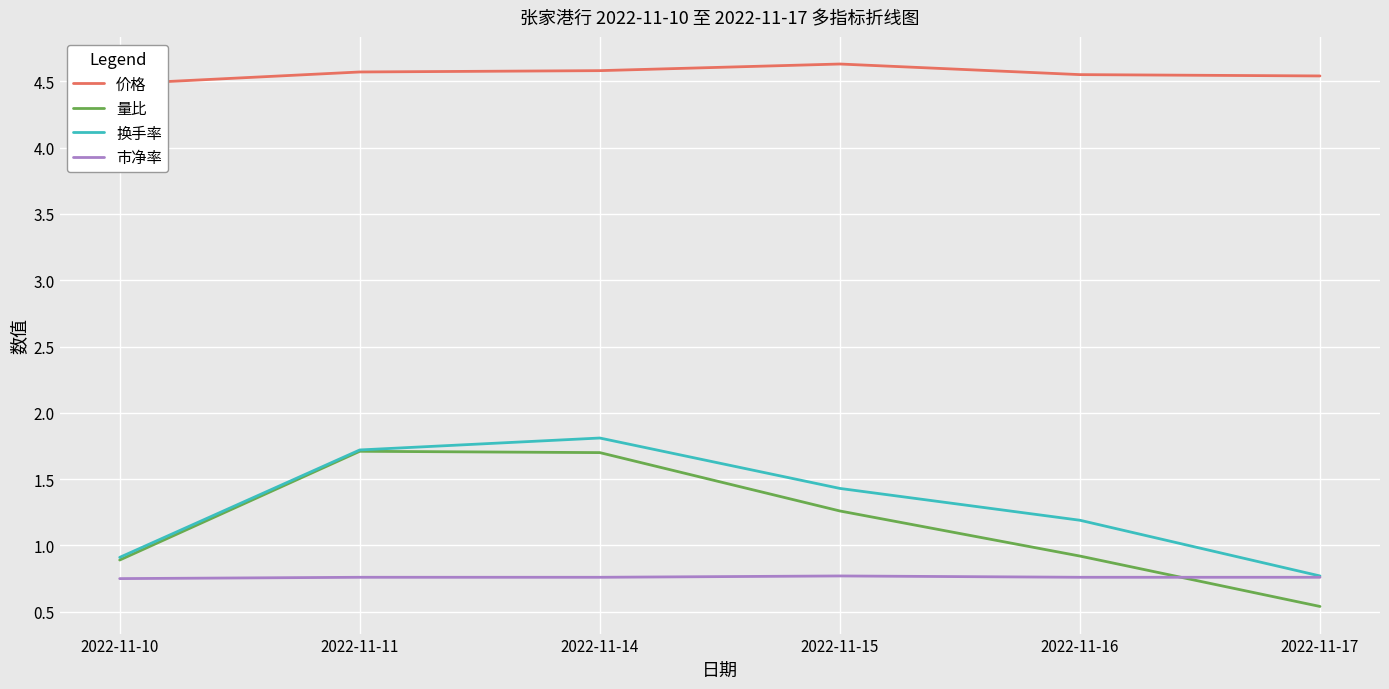

Reading right to left, extract all data points from this chart.

价格: 4.5	4.5	4.6	4.6	4.6	4.5
量比: 0.5	0.9	1.3	1.7	1.7	0.9
换手率: 0.8	1.2	1.4	1.8	1.7	0.9
市净率: 0.8	0.8	0.8	0.8	0.8	0.8